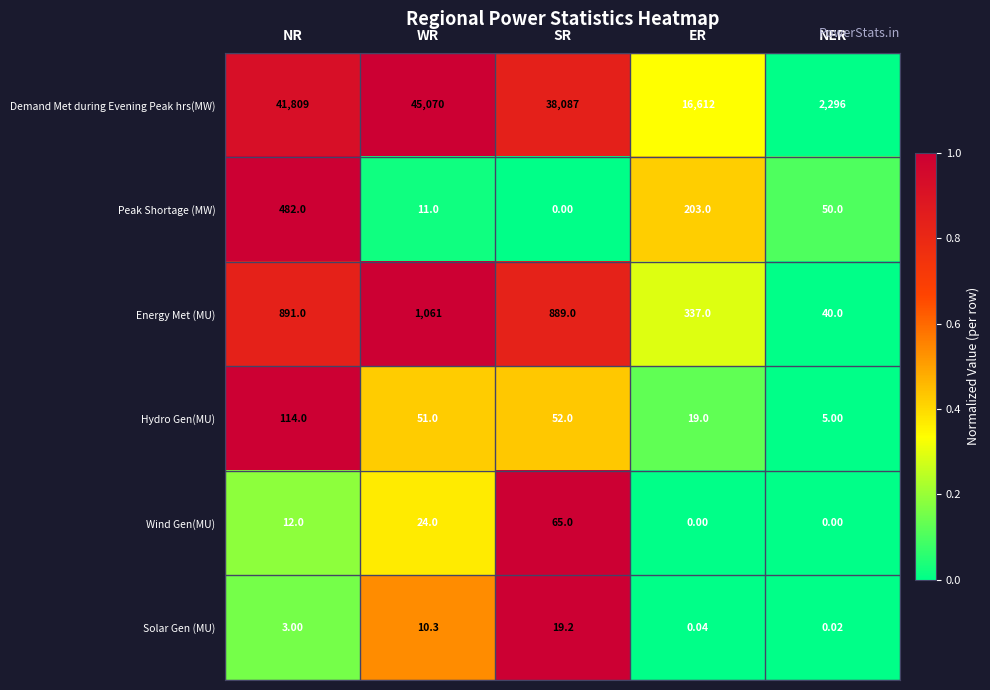

What is the difference between the highest and lowest values at WR?

45059.7